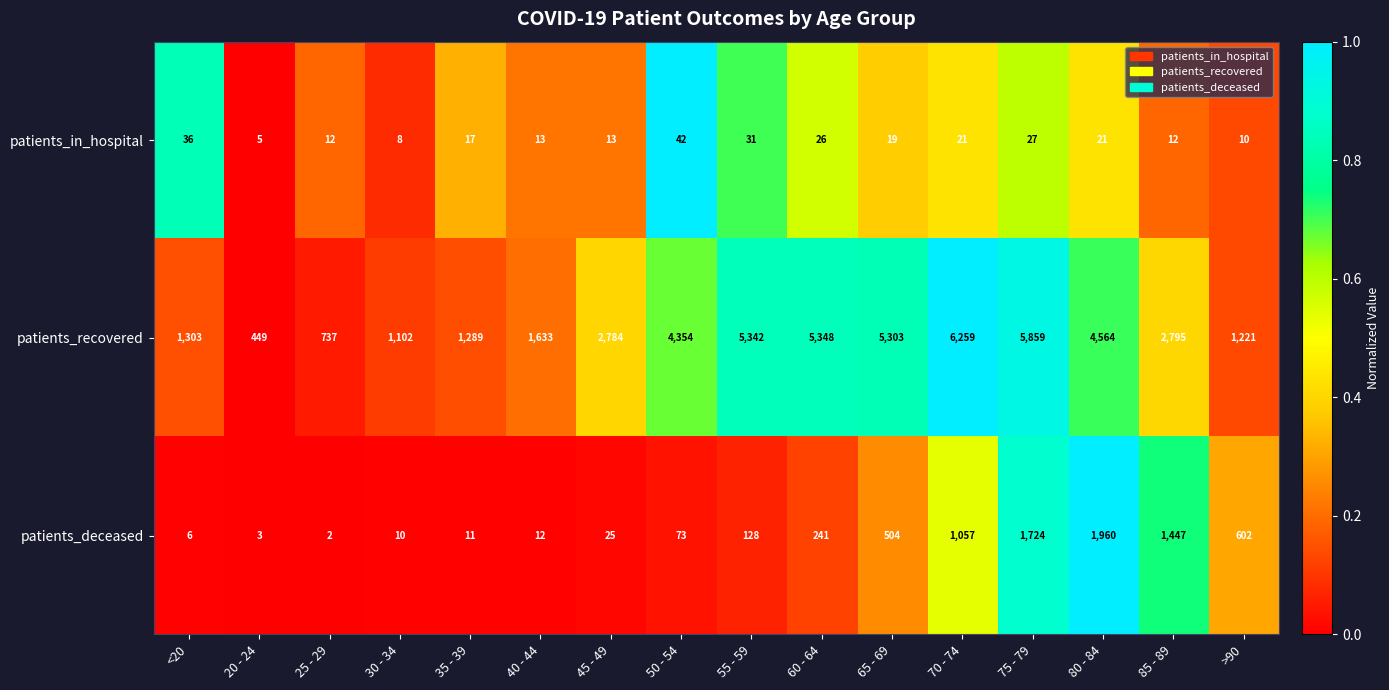

Which series has the widest spread of values?

patients_recovered